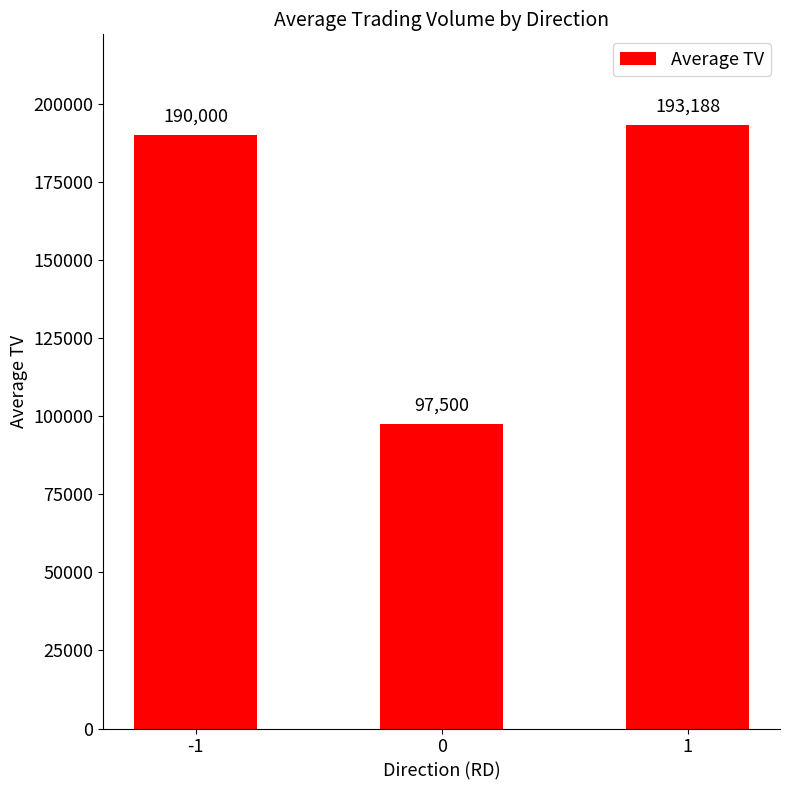

List the labels in order of value, smallest first.

0, -1, 1